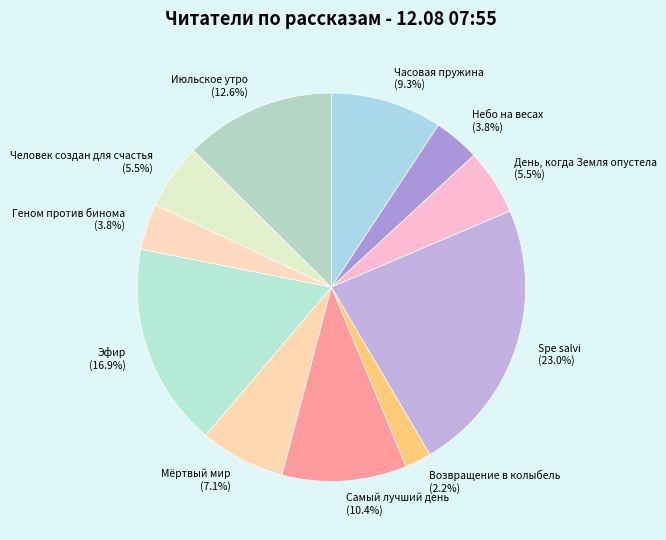

True or false: Эфир accounts for 17% of the total.

True